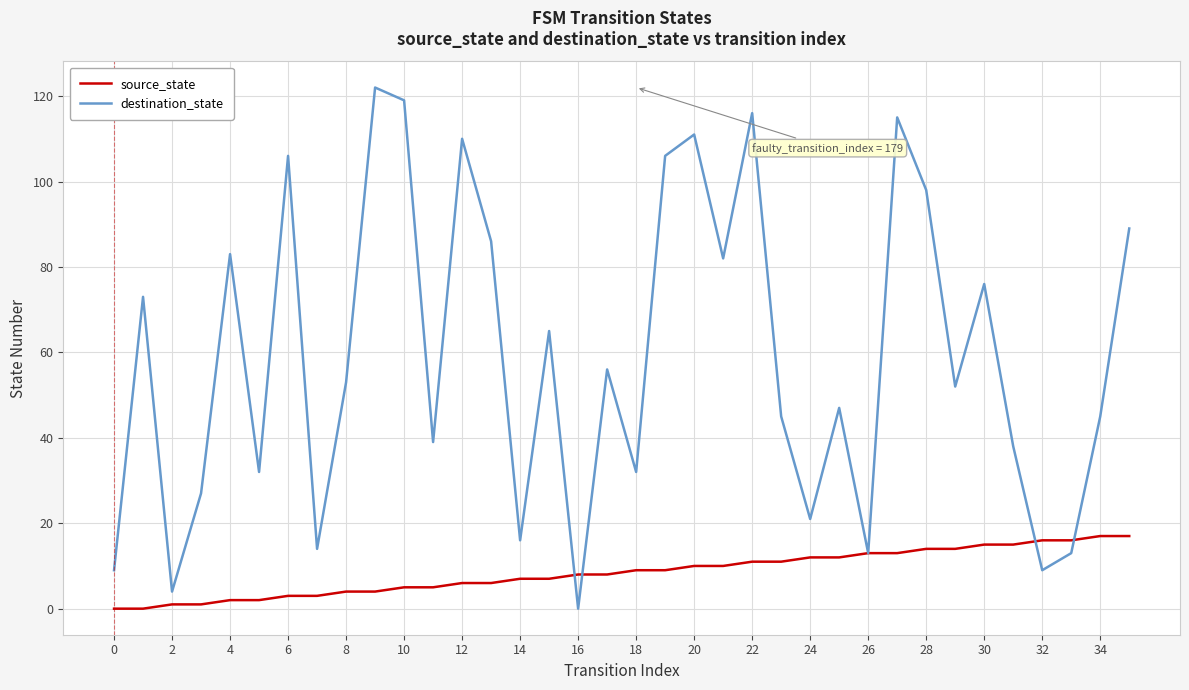

Rank the series by their maximum value, from lowest to highest.

source_state, destination_state